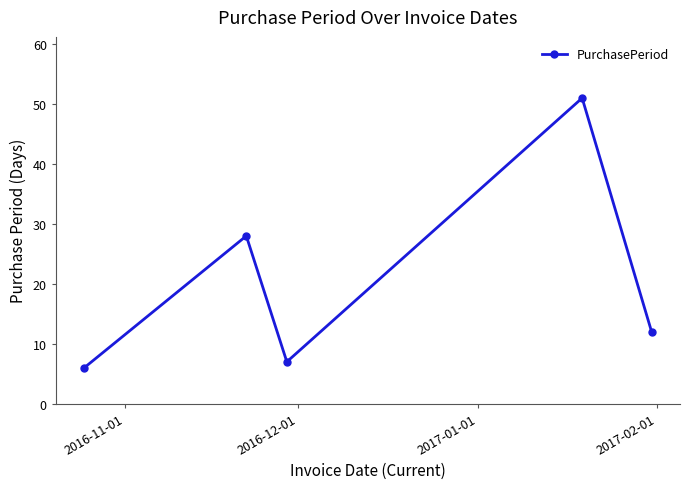

Reading left to right, what are all the values shown in this chart?

6	28	7	51	12